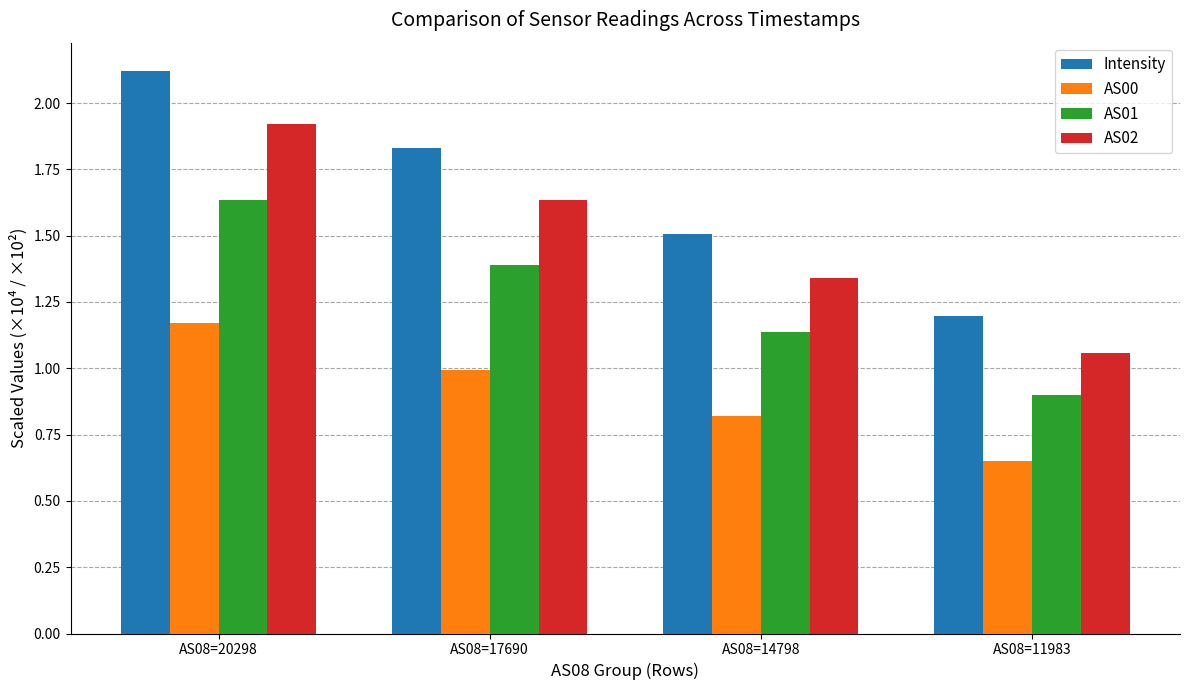

At how many categories does at least one series exceed 1?

4